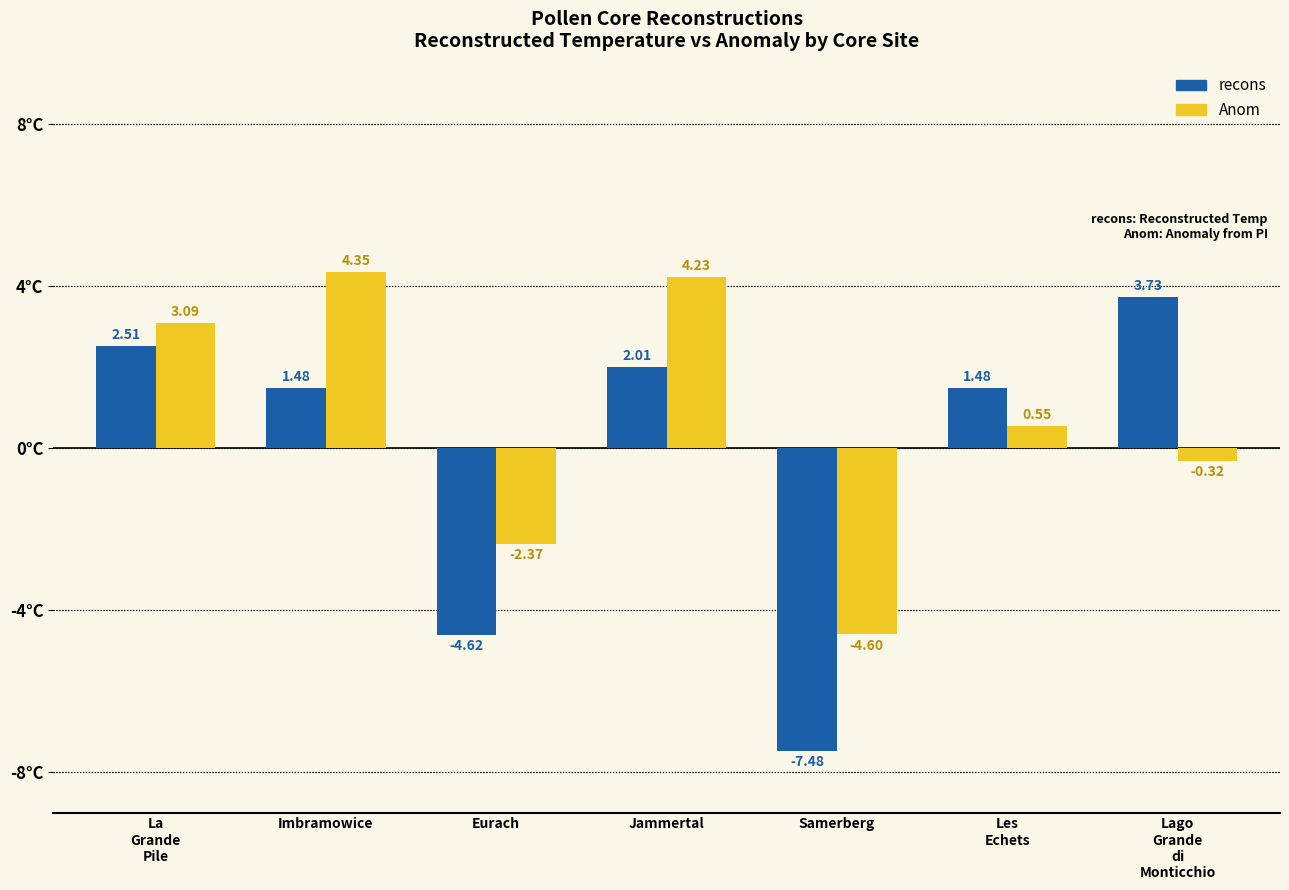

The Anom series shows 0.9 at Imbramowice. True or false?

False